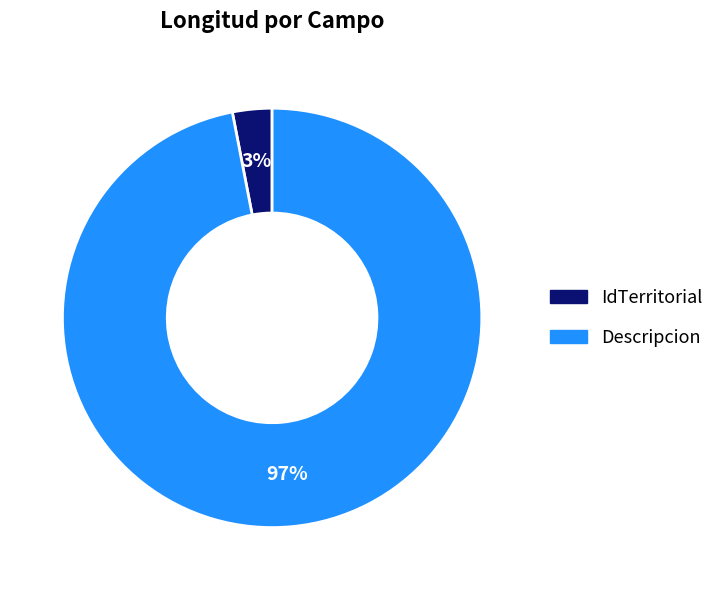

True or false: Descripcion accounts for 97% of the total.

True